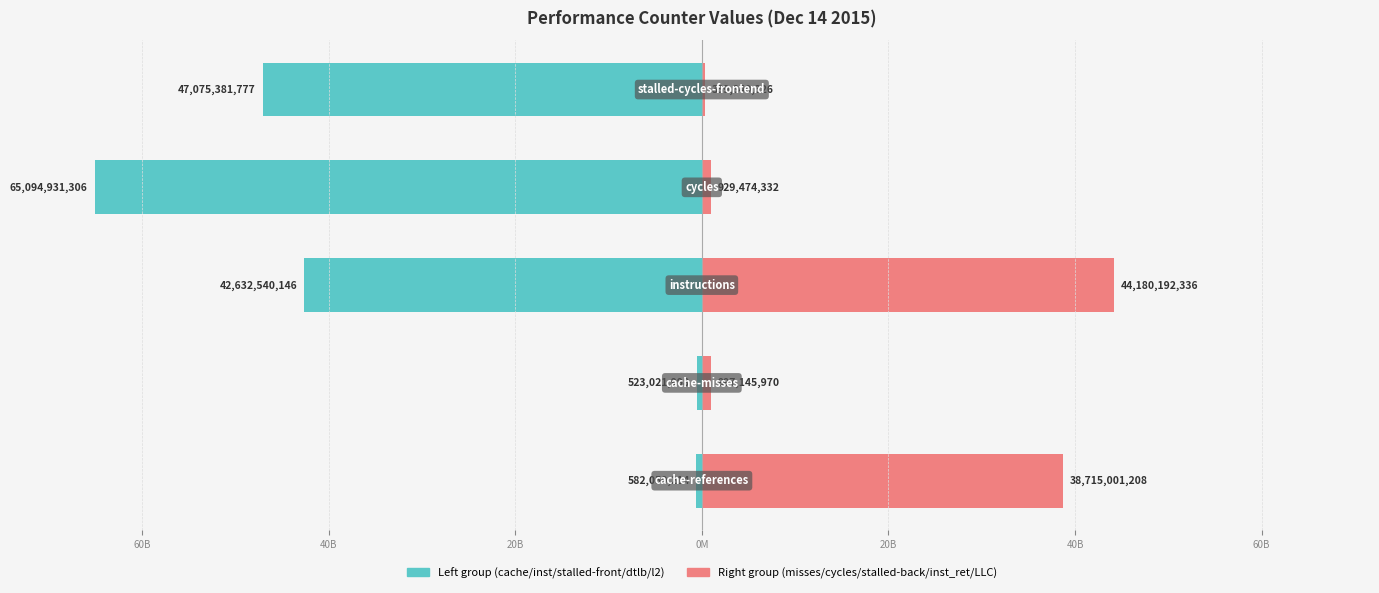

Rank the series by their average value, from lowest to highest.

Left group, Right group